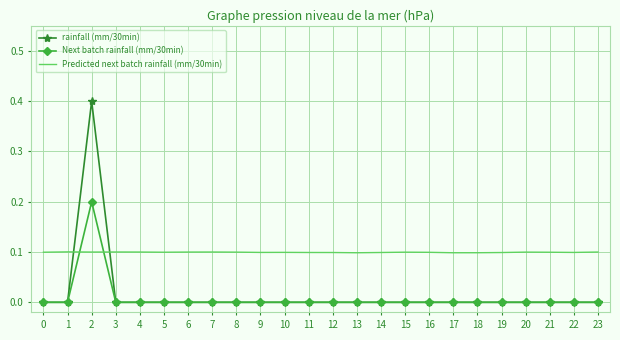

The value of rainfall (mm/30min) at 15 is -0.2. True or false?

False